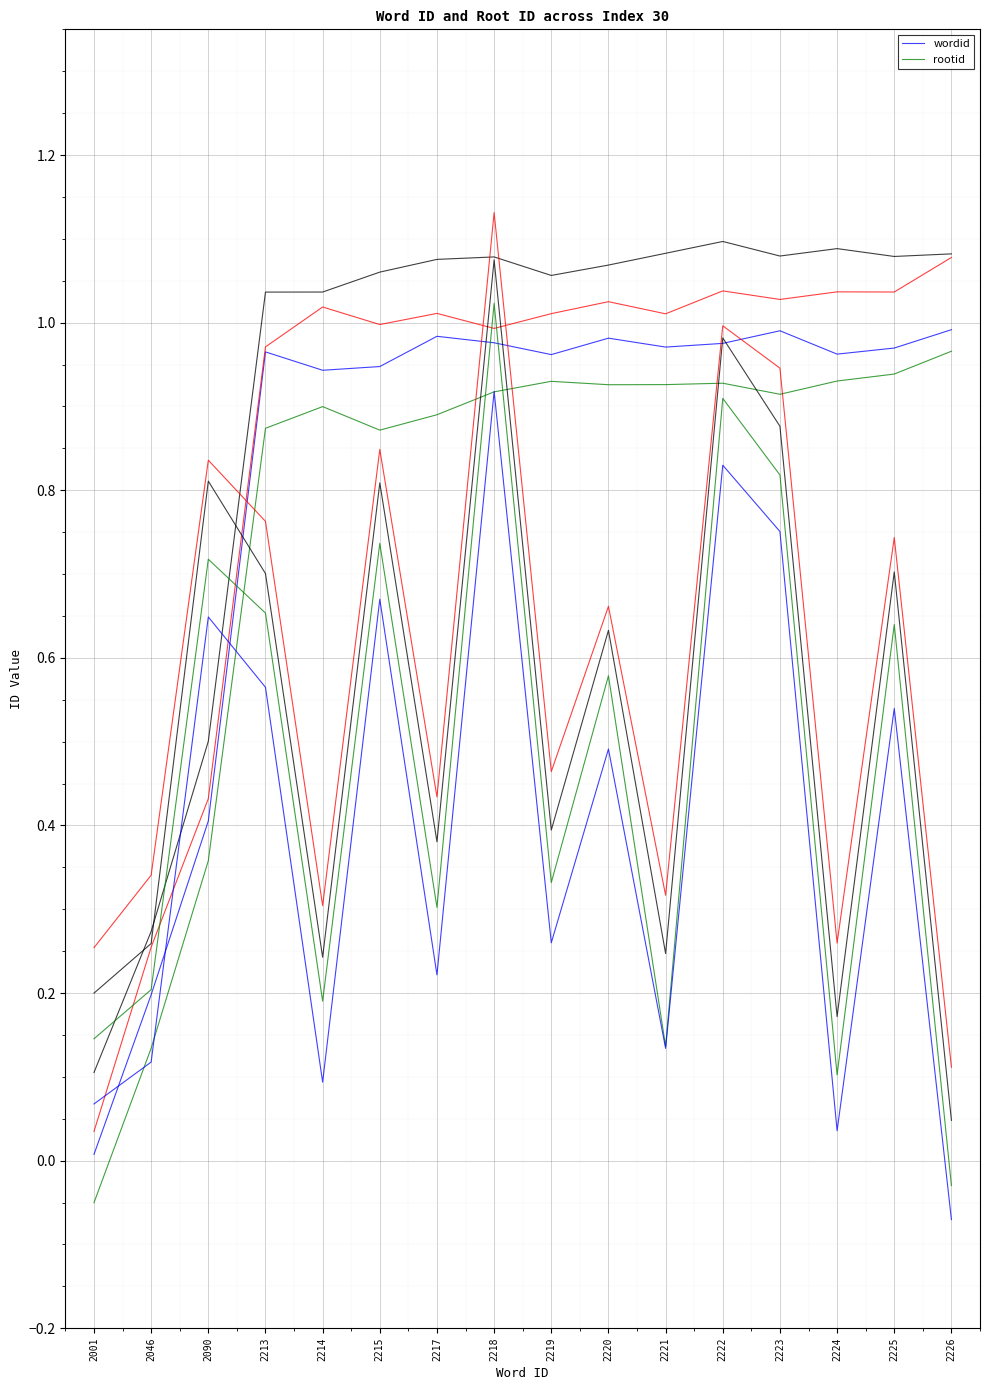

Reading left to right, list all the values displayed in this chart.

wordid: 2001=0.0	2046=0.2	2090=0.4	2213=1.0	2214=0.9	2215=0.9	2217=1.0	2218=1.0	2219=1.0	2220=1.0	2221=1.0	2222=1.0	2223=1.0	2224=1.0	2225=1.0	2226=1.0
rootid: 2001=0.1	2046=0.2	2090=0.7	2213=0.7	2214=0.2	2215=0.7	2217=0.3	2218=1.0	2219=0.3	2220=0.6	2221=0.1	2222=0.9	2223=0.8	2224=0.1	2225=0.6	2226=-0.0